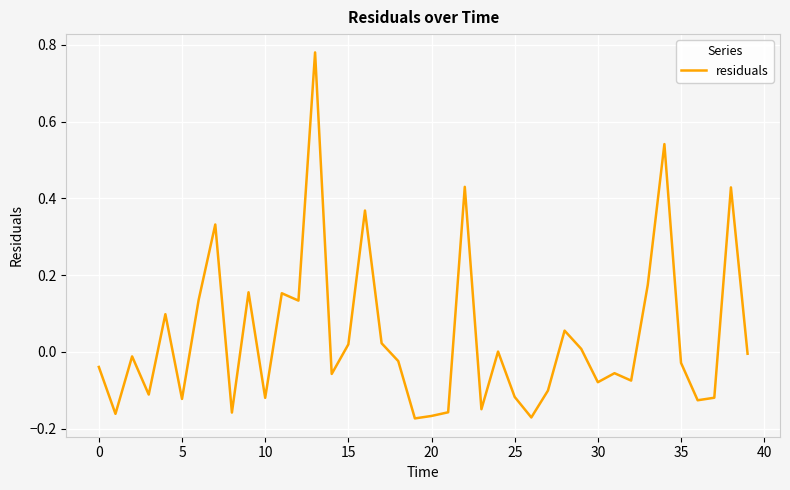

What is the difference between the maximum and minimum values?

1.0